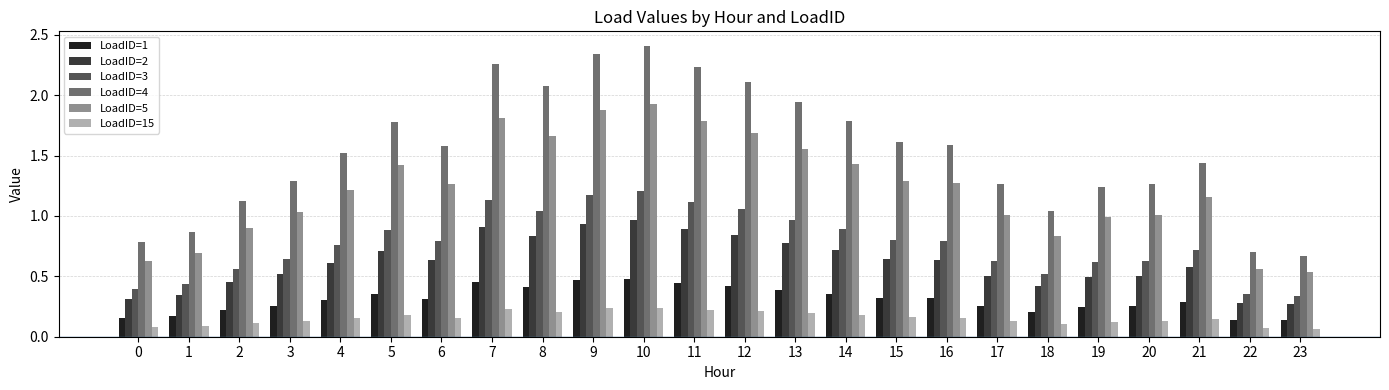

How many groups of bars are there?

24